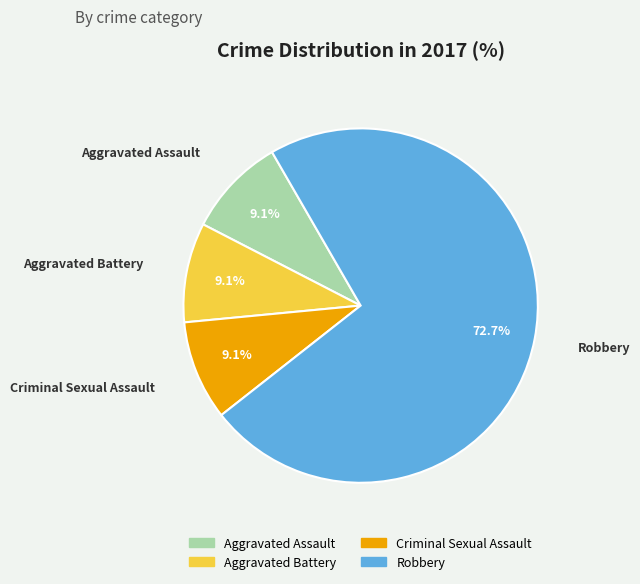

Count the number of slices in the pie.

4